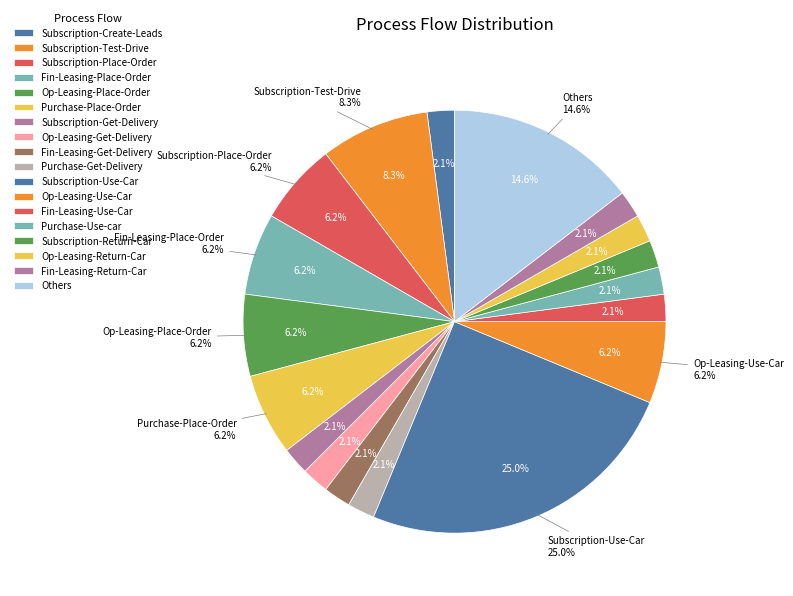

To the nearest percent, what is the combined percentage of Fin-Leasing-Use-Car and Fin-Leasing-Return-Car?

4%